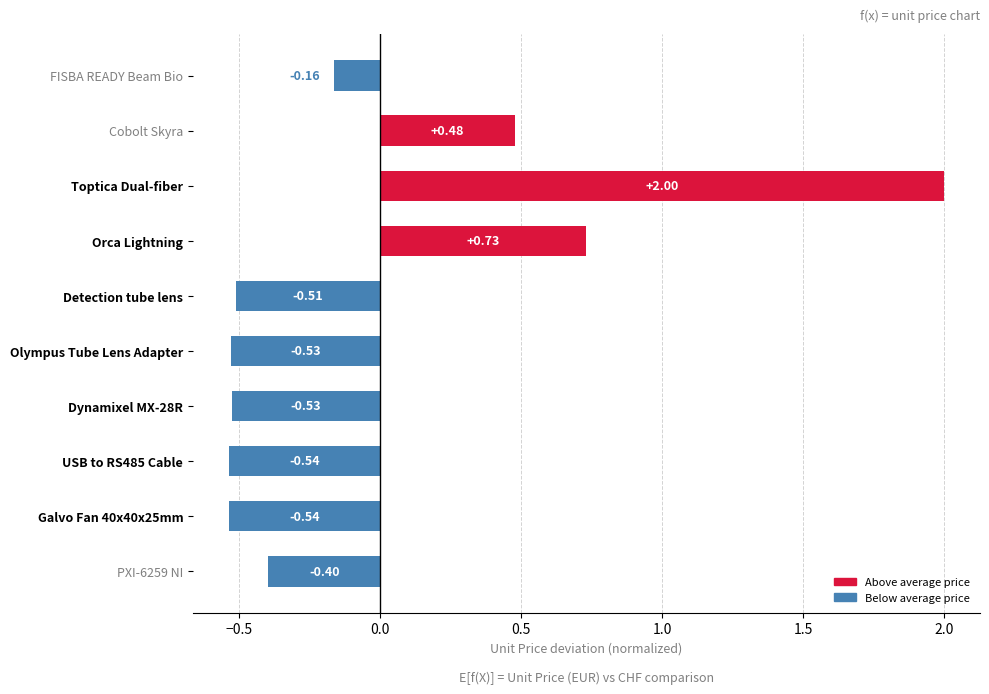

Which category has the highest value across all series?

Toptica Dual-fiber